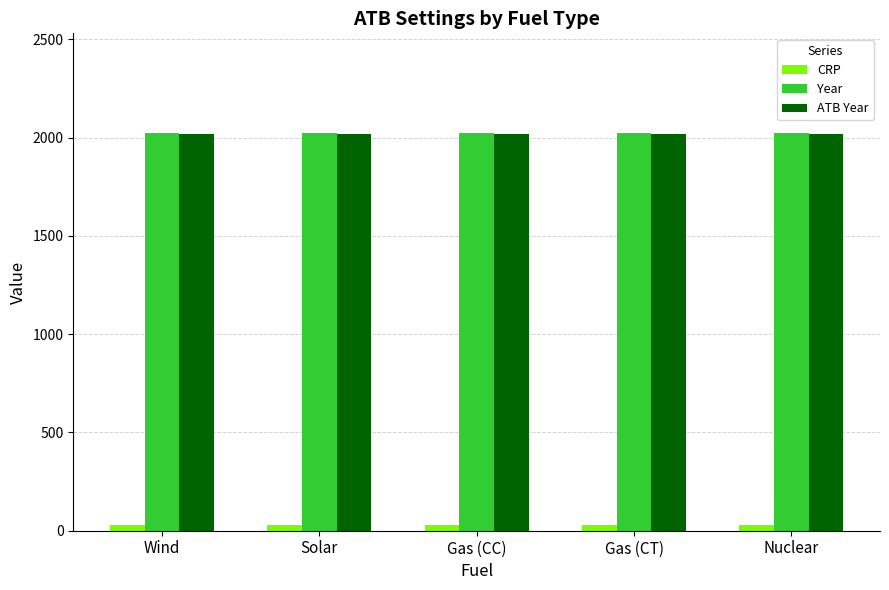

What is the label of the 1st bar from the left?

Wind